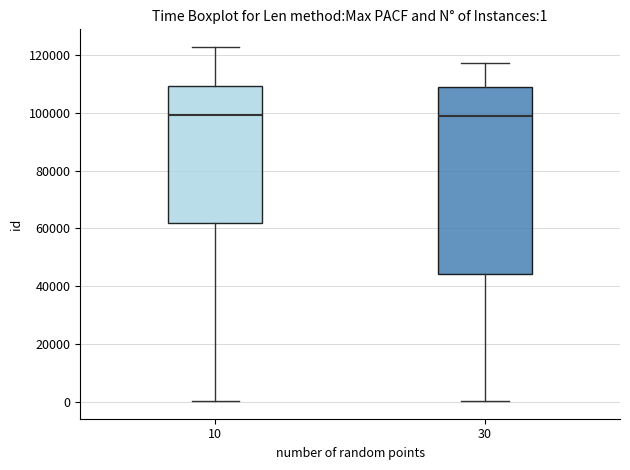

Comparing the boxes themselves (not the whiskers), which one is the tallest?

30